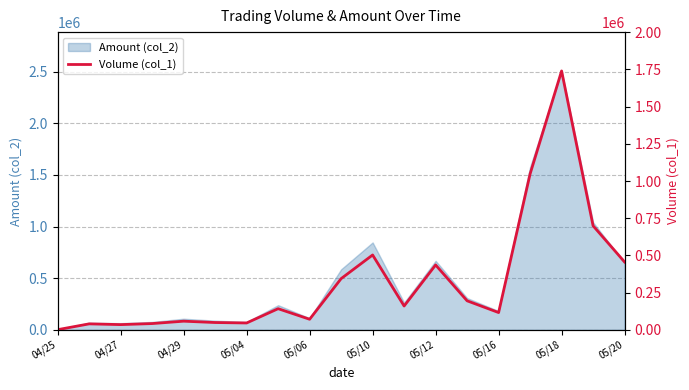

Does the chart have visible grid lines?

Yes